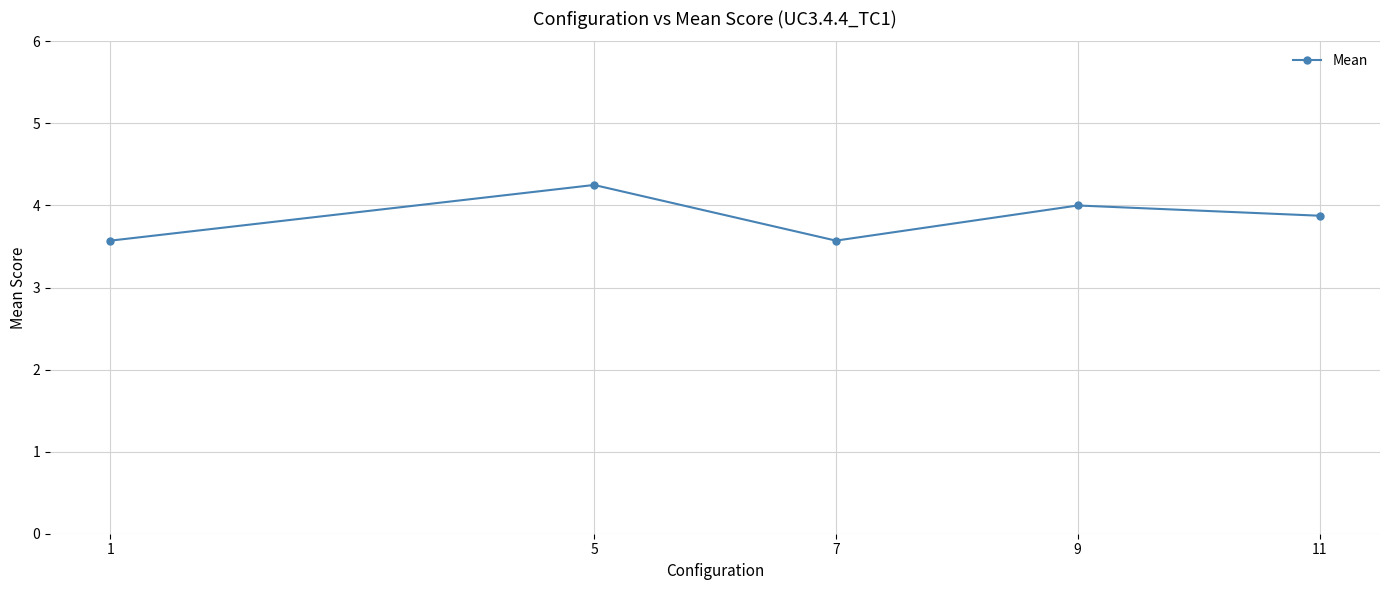

The value at 9 is 2.3. True or false?

False